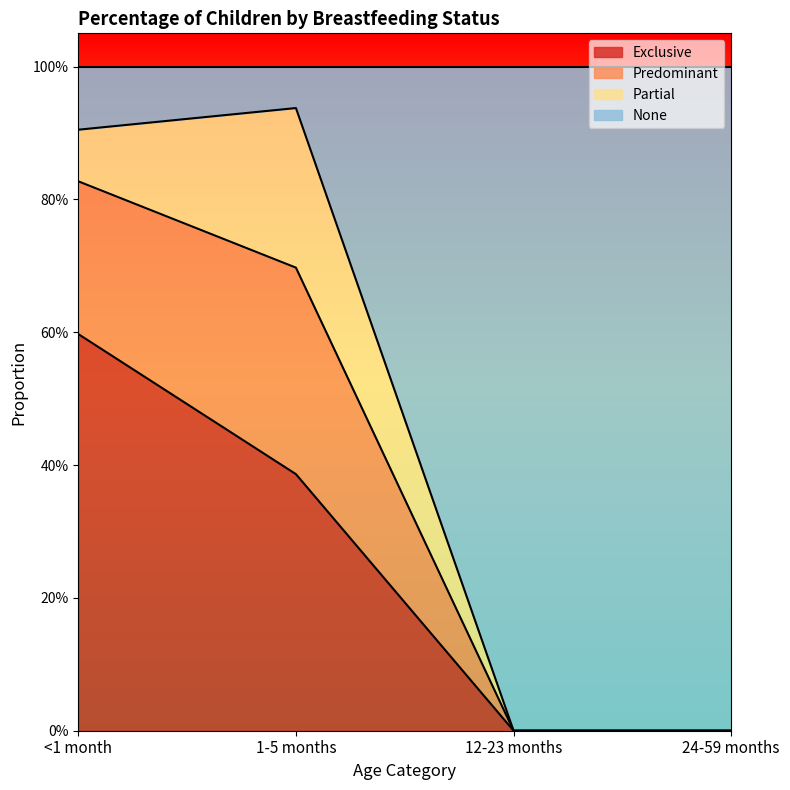

The Exclusive series shows 0.3 at 24-59 months. True or false?

False